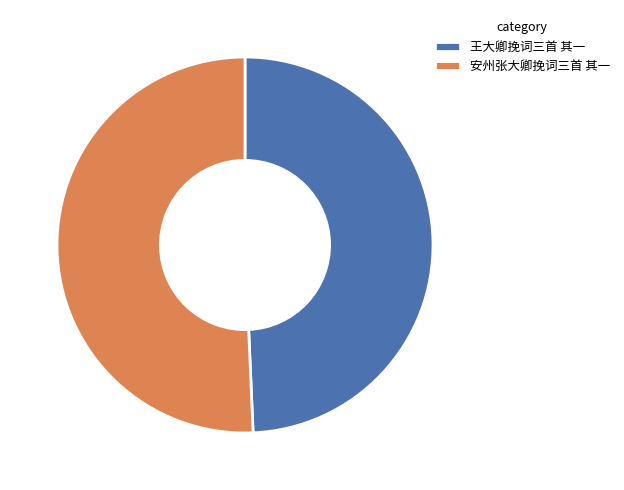

Combined, do 王大卿挽词三首 其一 and 安州张大卿挽词三首 其一 account for over 50%?

Yes